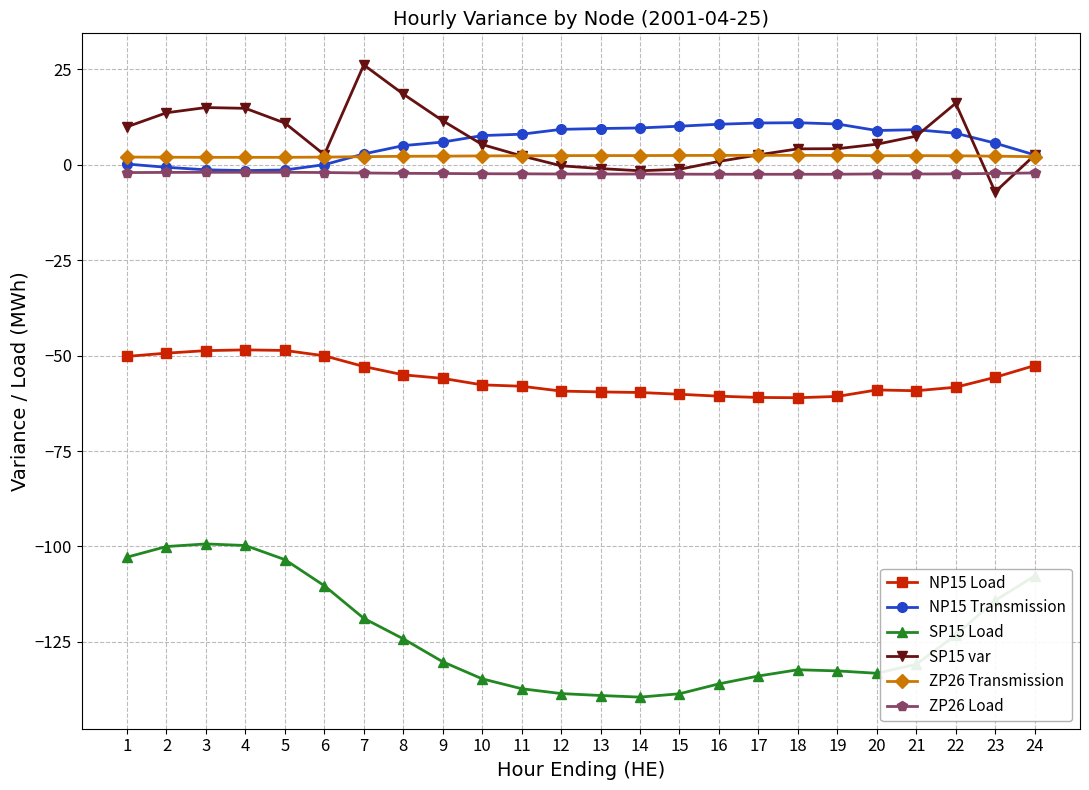

How many data points in SP15 Load are above -130?

11